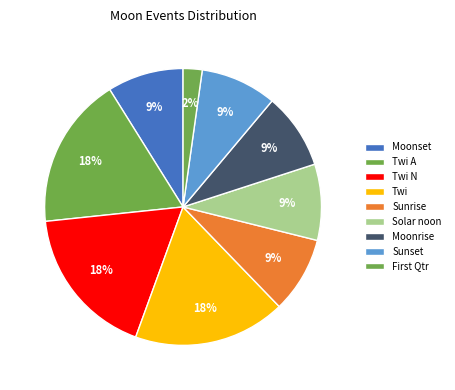

Which slice is the smallest?

First Qtr